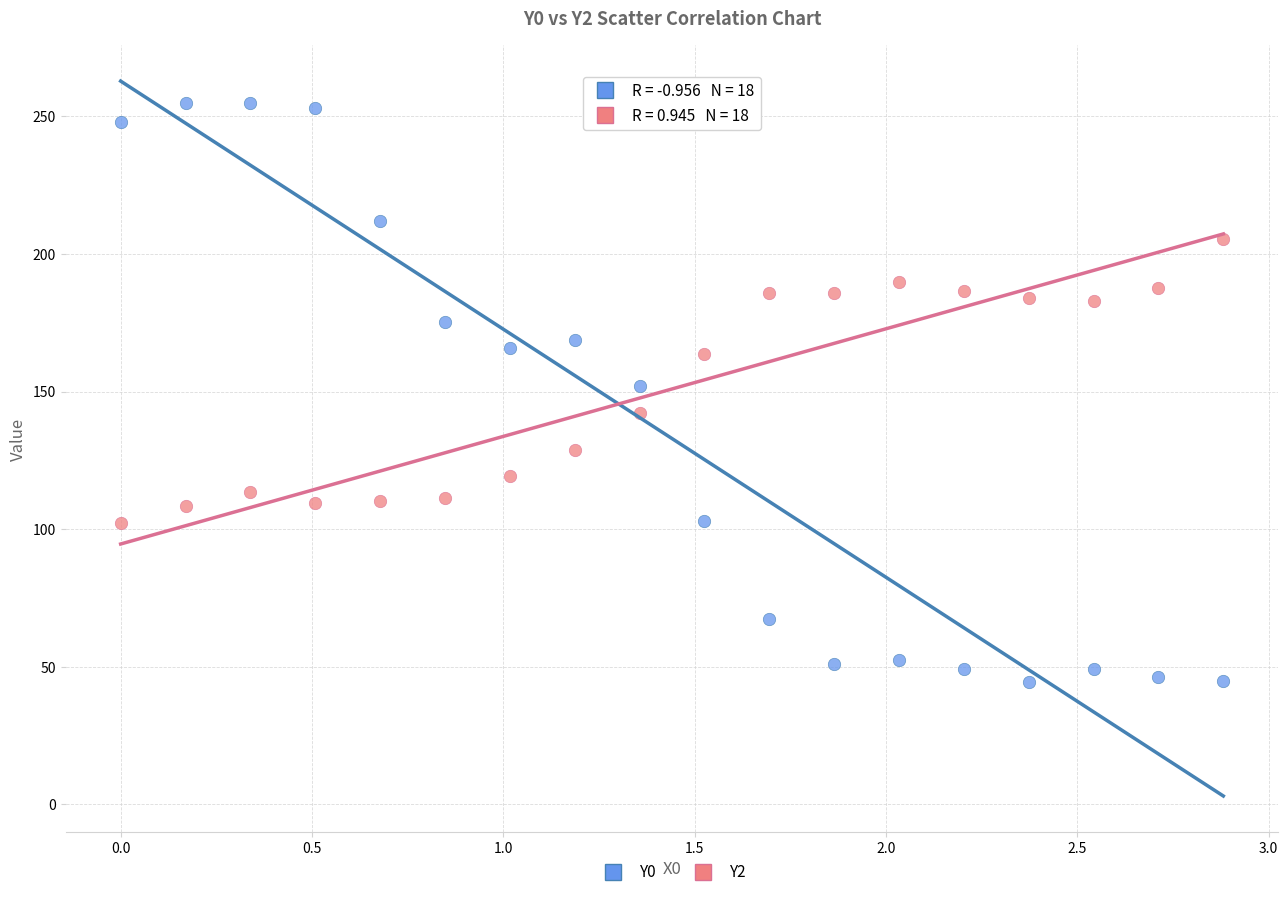

Across all data points, what is the range of X values (max minus min)?

2.9